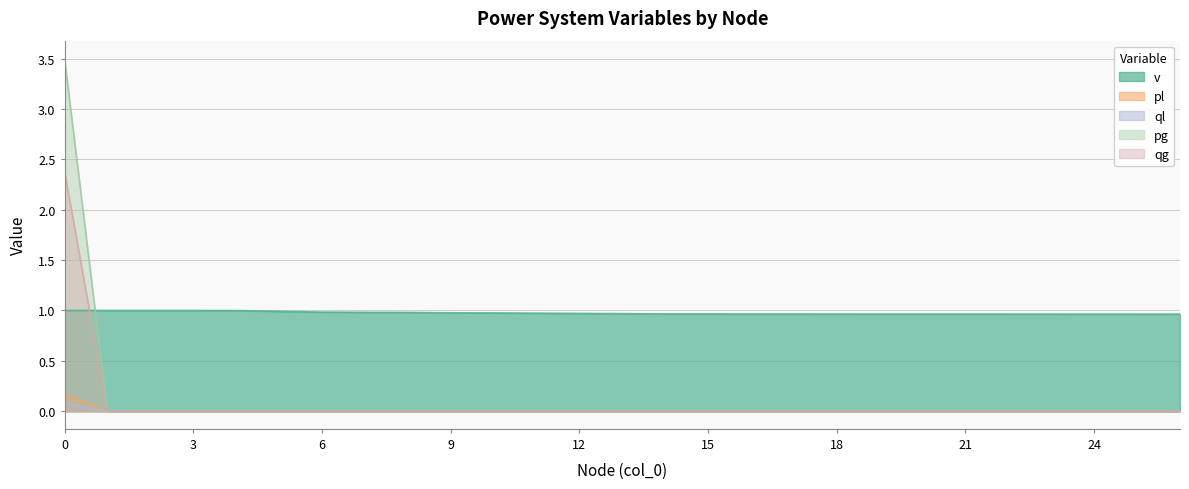

Which series changed the most between 15 and 26?

v